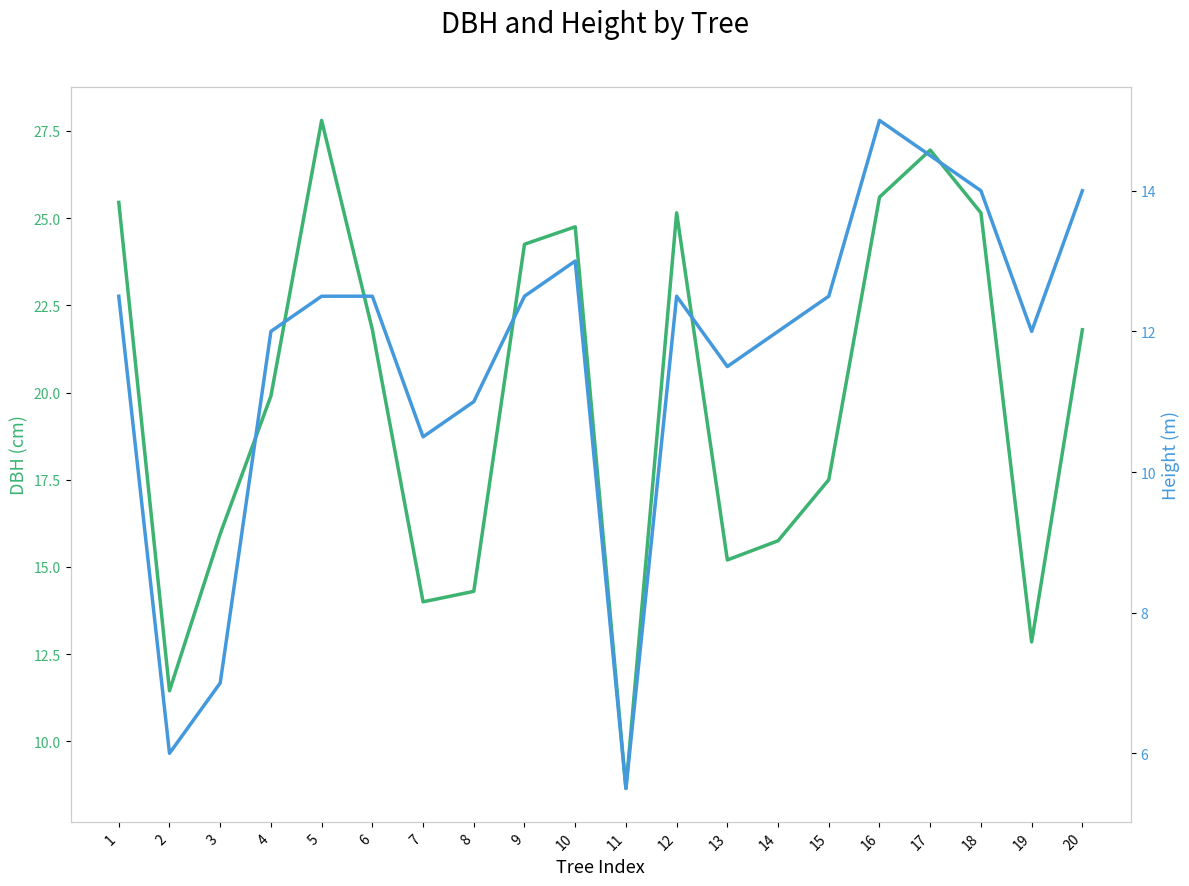

True or false: dbh and h cross at least once.

False